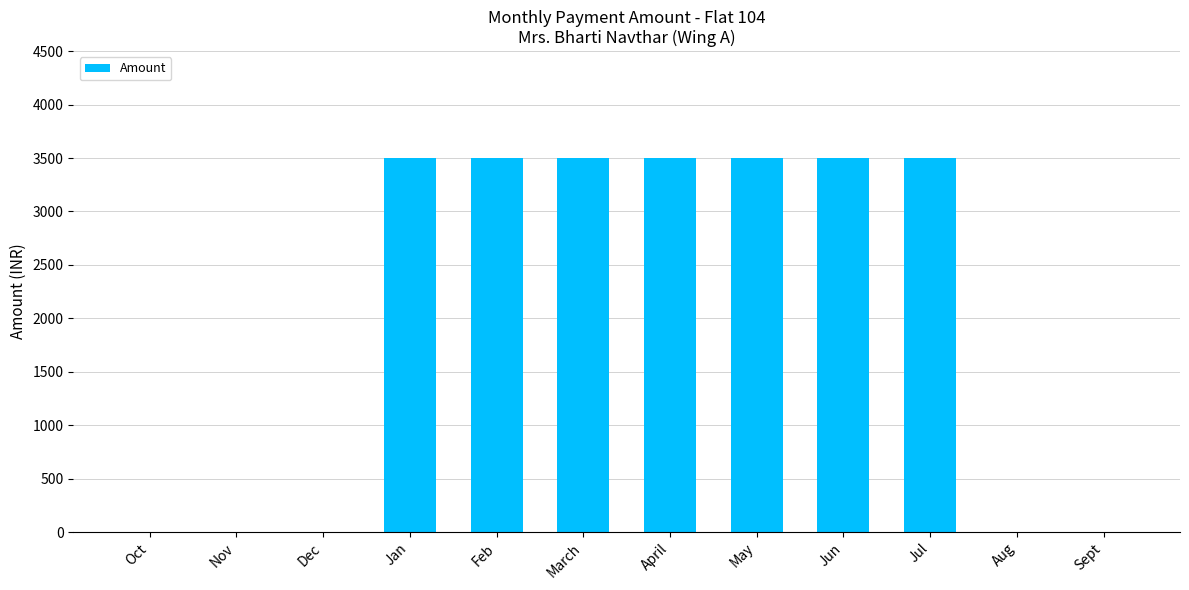

Count the number of categories in the chart.

12